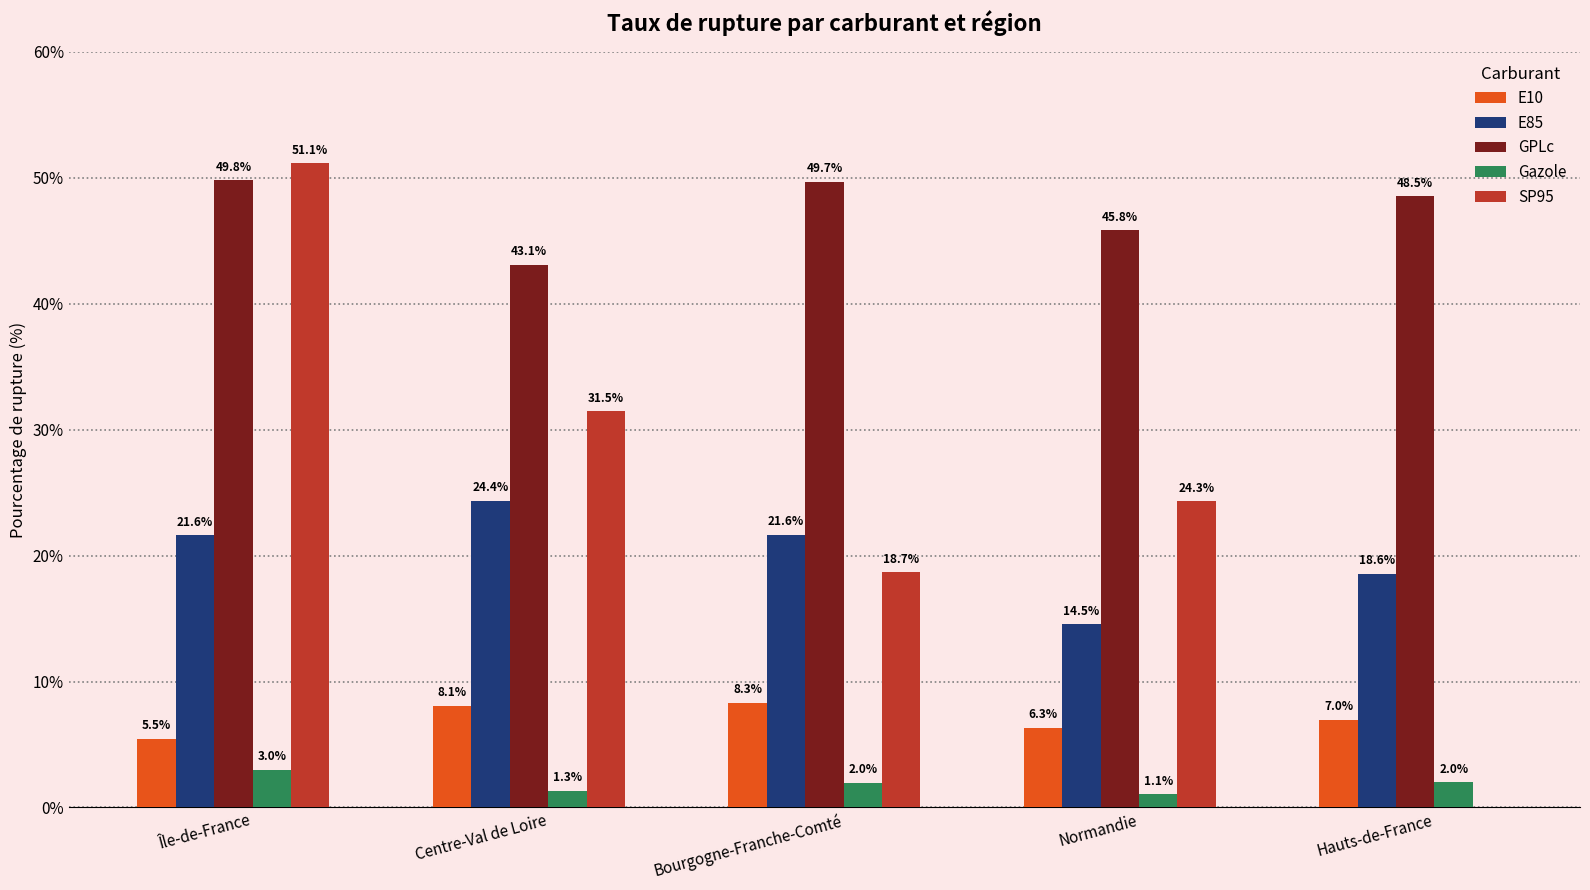

What is the sum of all Gazole values?

9.4